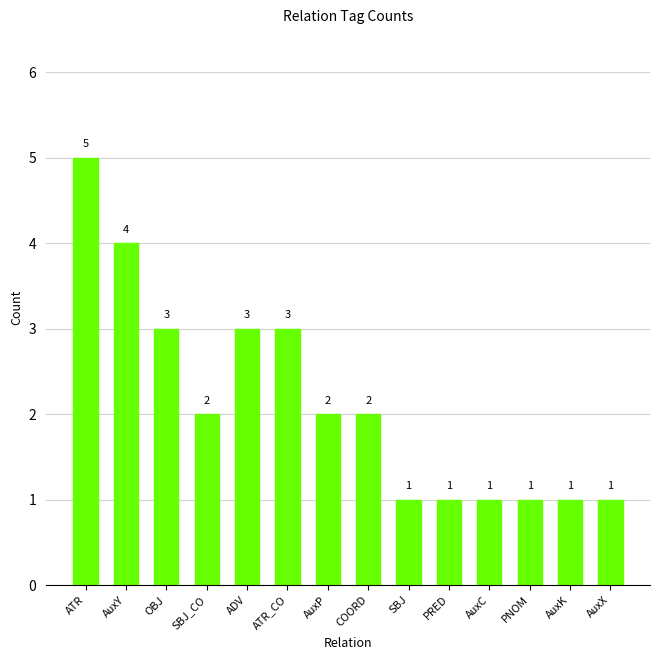

Count the number of data series in this chart.

1